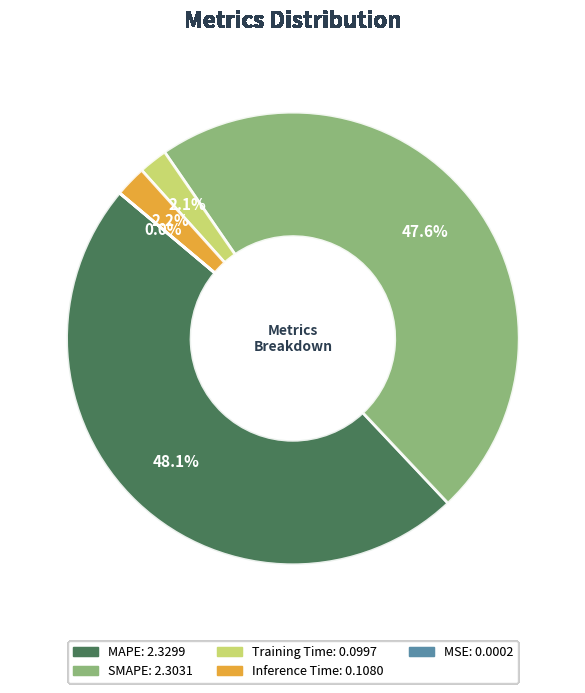

Is there any slice that represents more than half of the pie?

No